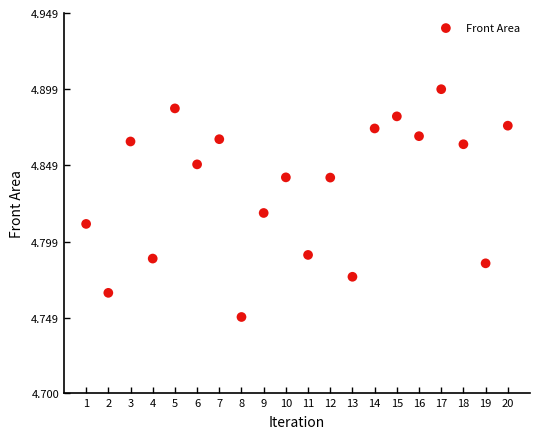

What is the range of X values (max minus min)?

19.0